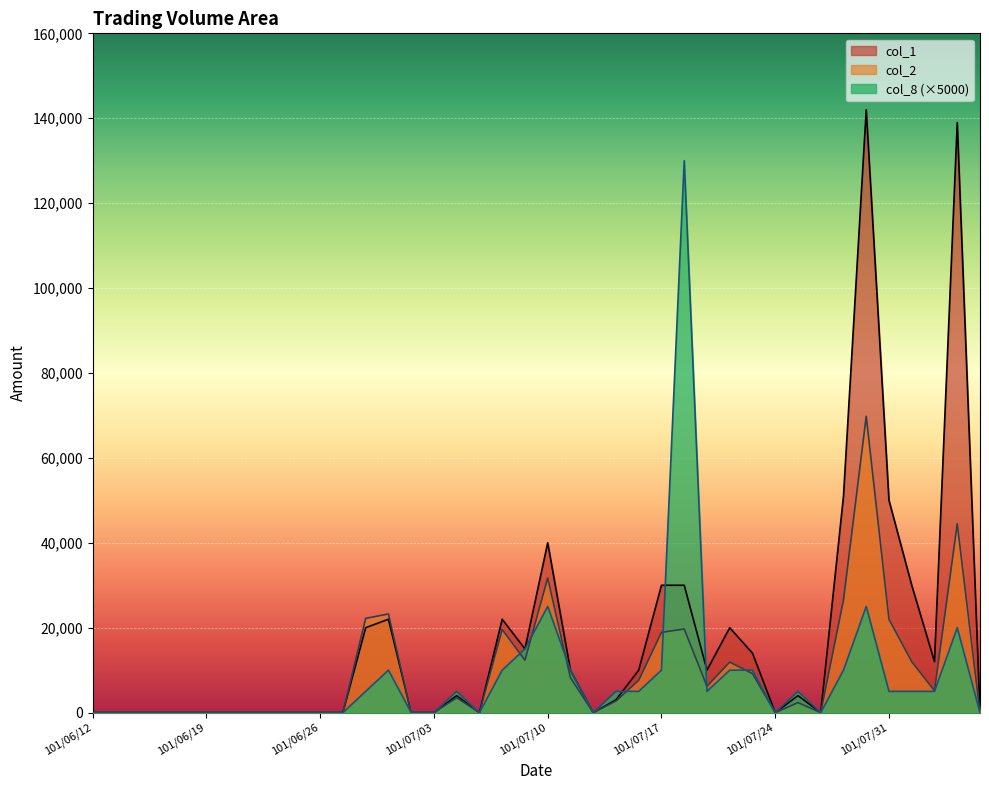

What is the difference between the col_1 values at 101/08/01 and 101/07/31?

20000